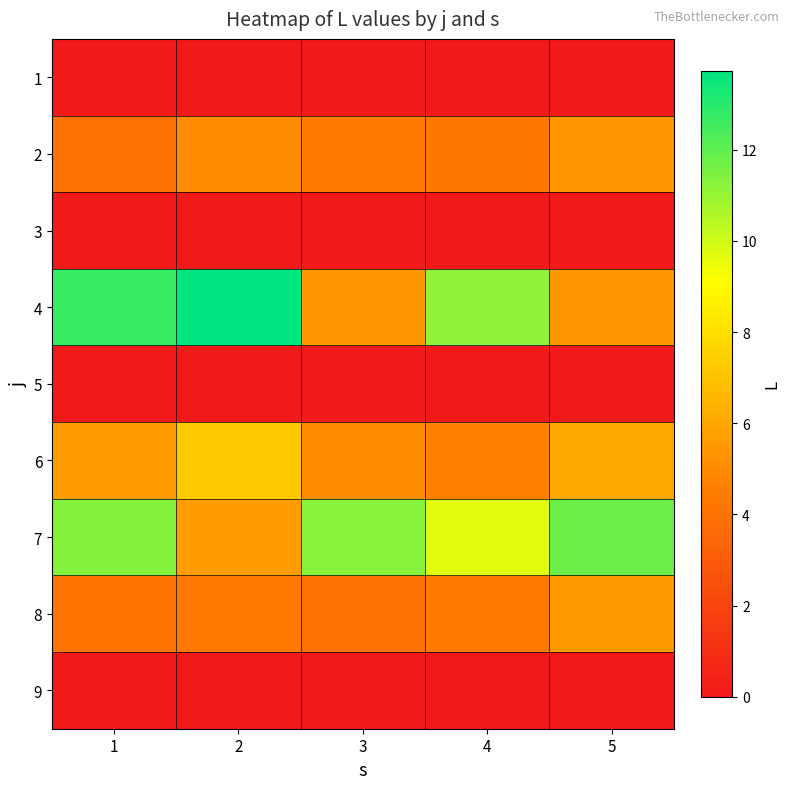

Reading left to right, list all the values displayed in this chart.

1: 1=0.0	2=0.0	3=0.0	4=0.0	5=0.0
2: 1=4.0	2=5.0	3=4.4	4=4.3	5=5.4
3: 1=0.0	2=0.0	3=0.0	4=0.0	5=0.0
4: 1=12.7	2=13.7	3=5.4	4=11.2	5=5.5
5: 1=0.0	2=0.0	3=0.0	4=0.0	5=0.0
6: 1=5.6	2=7.2	3=5.0	4=4.7	5=6.1
7: 1=11.3	2=5.6	3=11.3	4=9.7	5=11.8
8: 1=4.1	2=4.3	3=4.1	4=4.3	5=5.5
9: 1=0.0	2=0.0	3=0.0	4=0.0	5=0.0